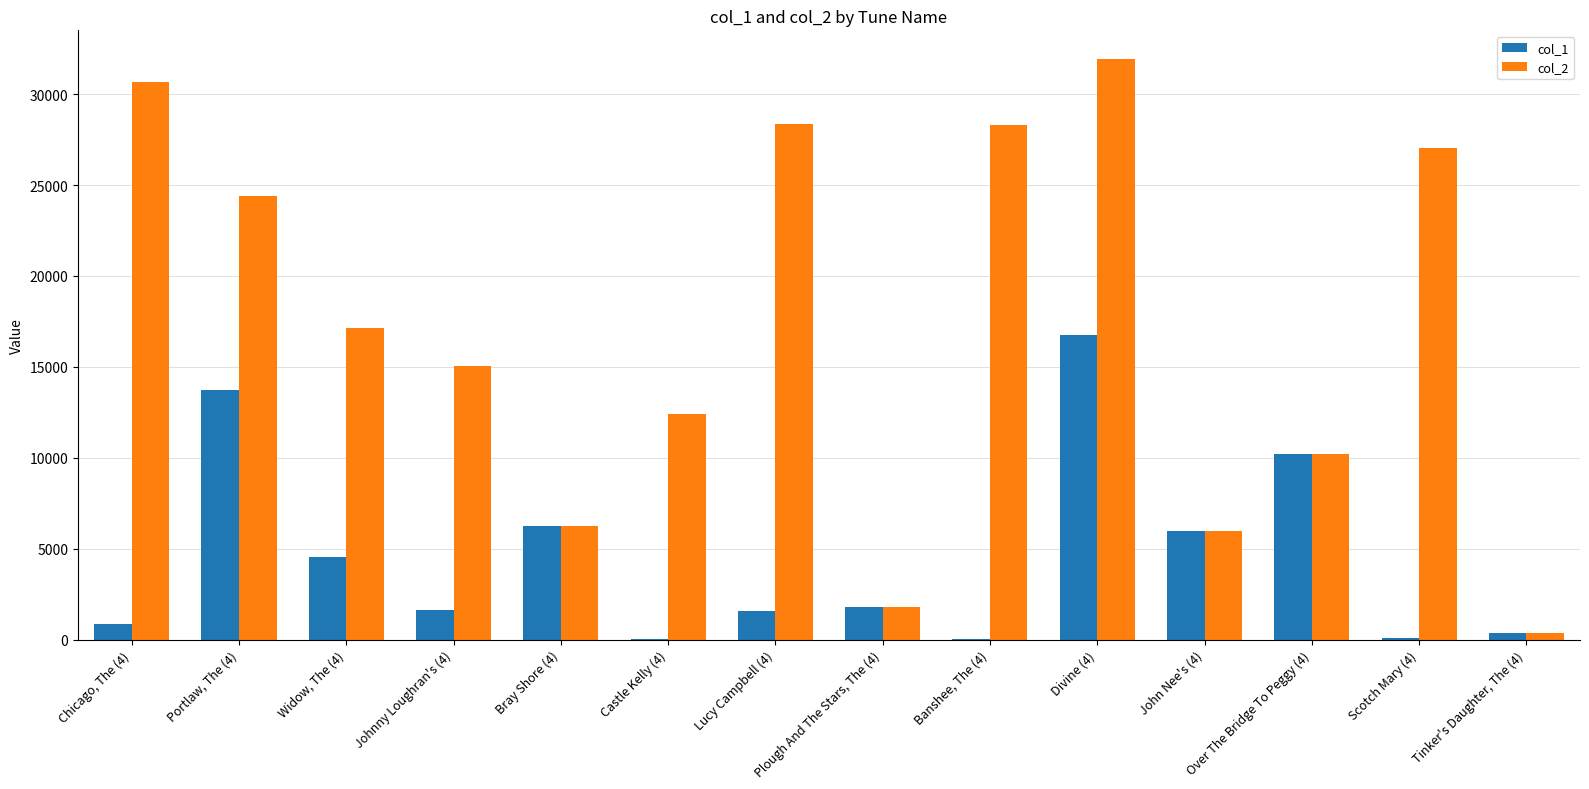

Are the bars horizontal?

No